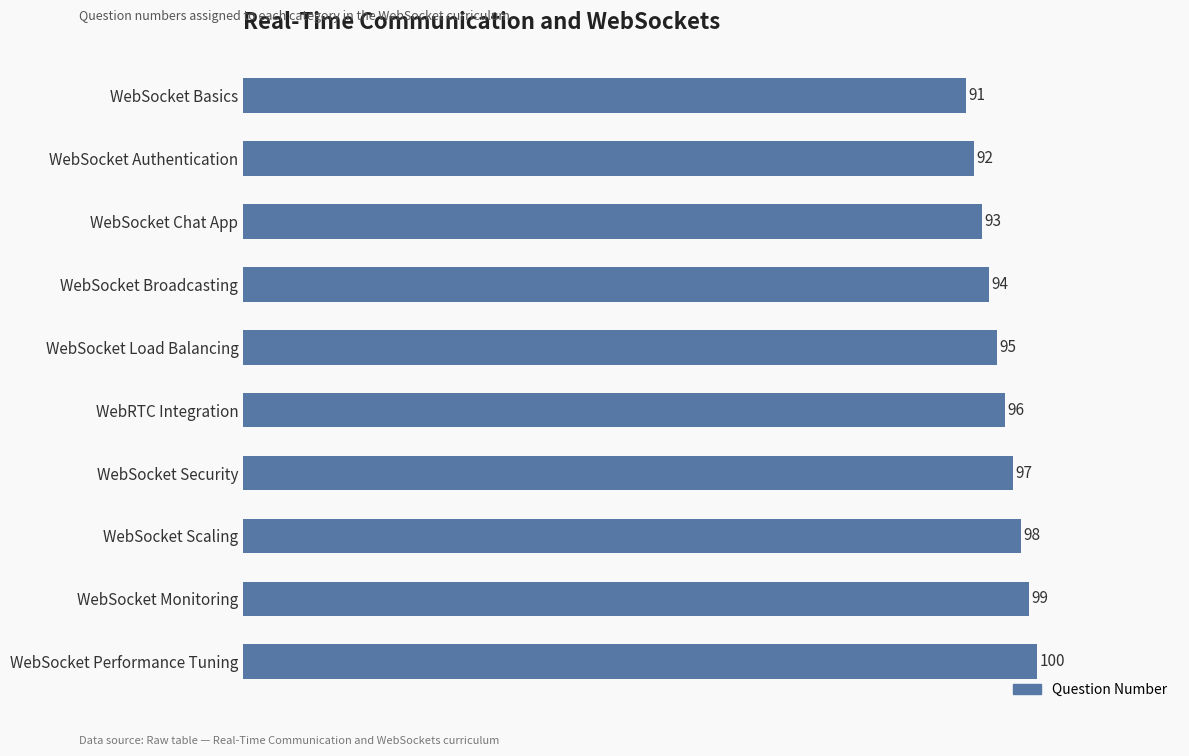

List the labels in order of value, smallest first.

WebSocket Basics, WebSocket Authentication, WebSocket Chat App, WebSocket Broadcasting, WebSocket Load Balancing, WebRTC Integration, WebSocket Security, WebSocket Scaling, WebSocket Monitoring, WebSocket Performance Tuning